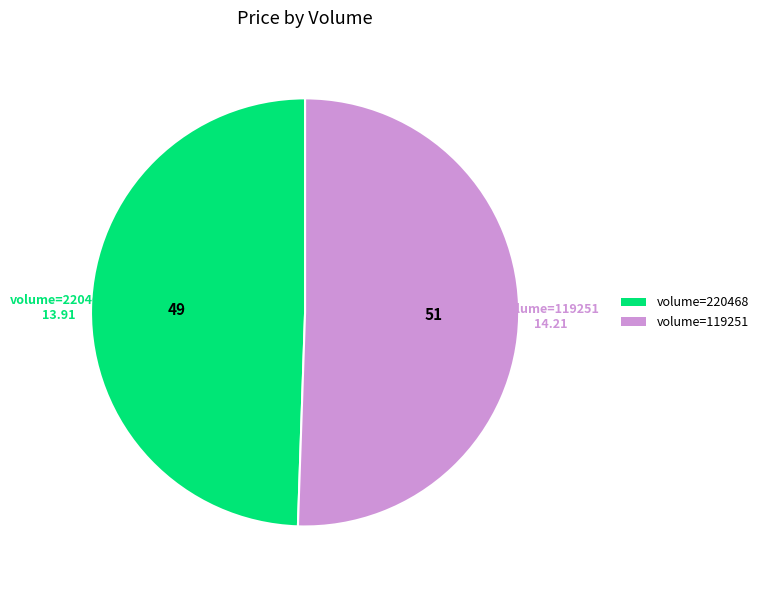

Combined, do volume=119251 and volume=220468 account for over 50%?

Yes